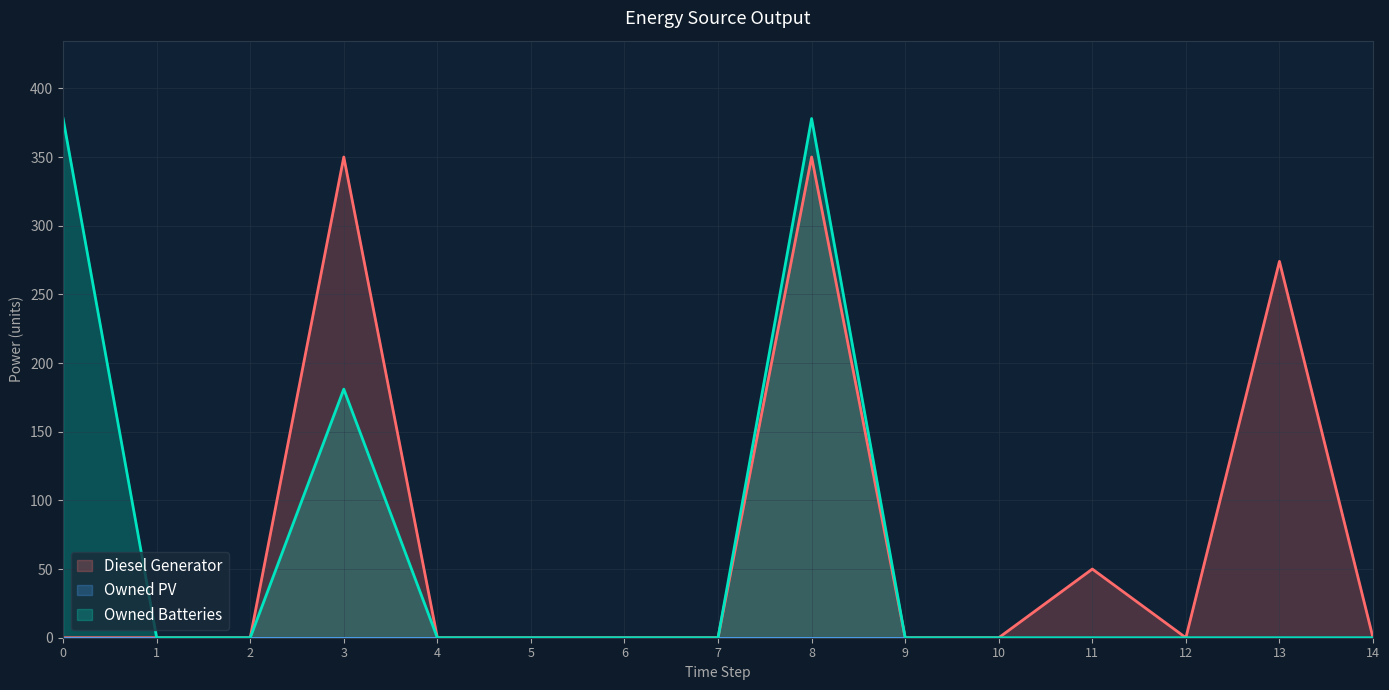

Between 9 and 14, which series saw the biggest shift?

Diesel Generator